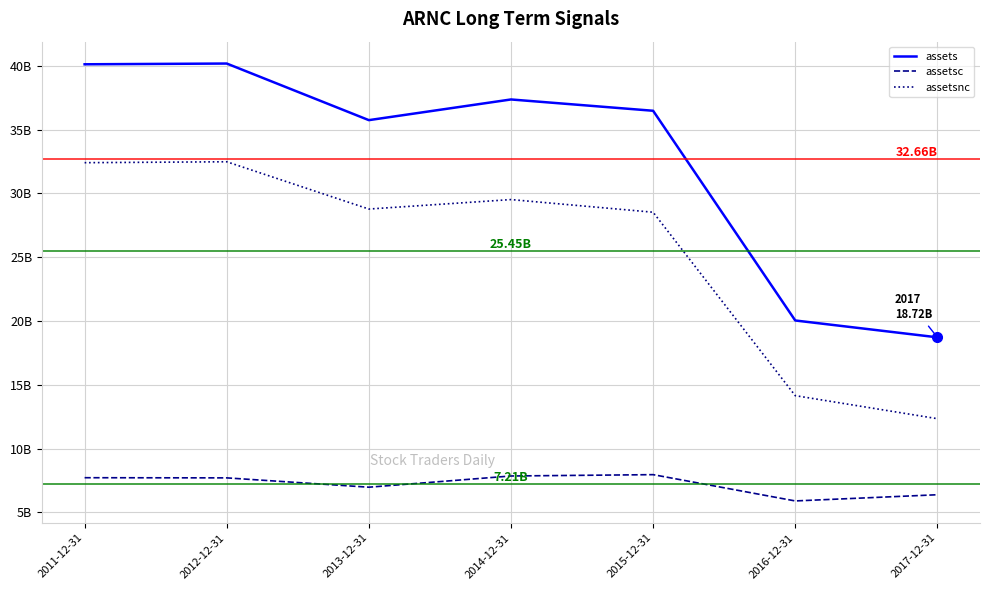

What are all the series names shown in the legend?

assets, assetsc, assetsnc